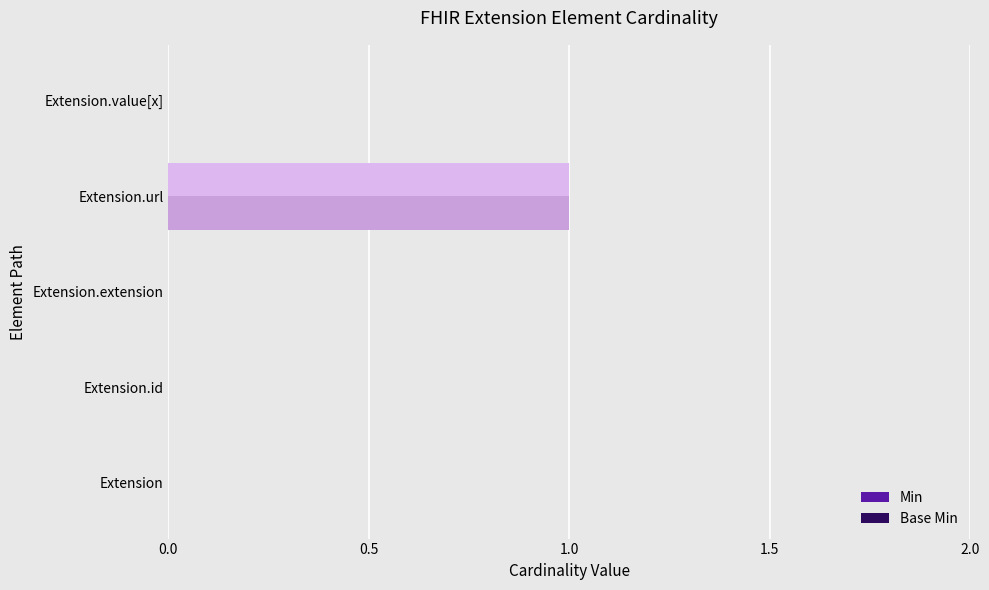

Which category has the highest value in the Min series?

Extension.url